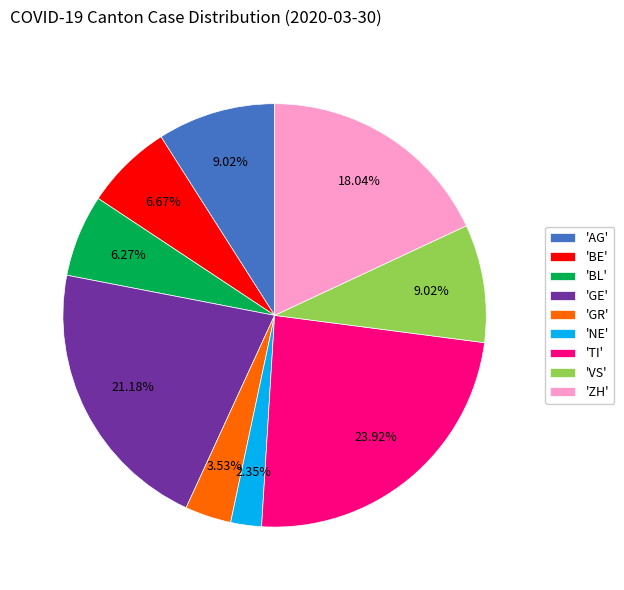

What is the smallest slice in the pie chart?

'NE'